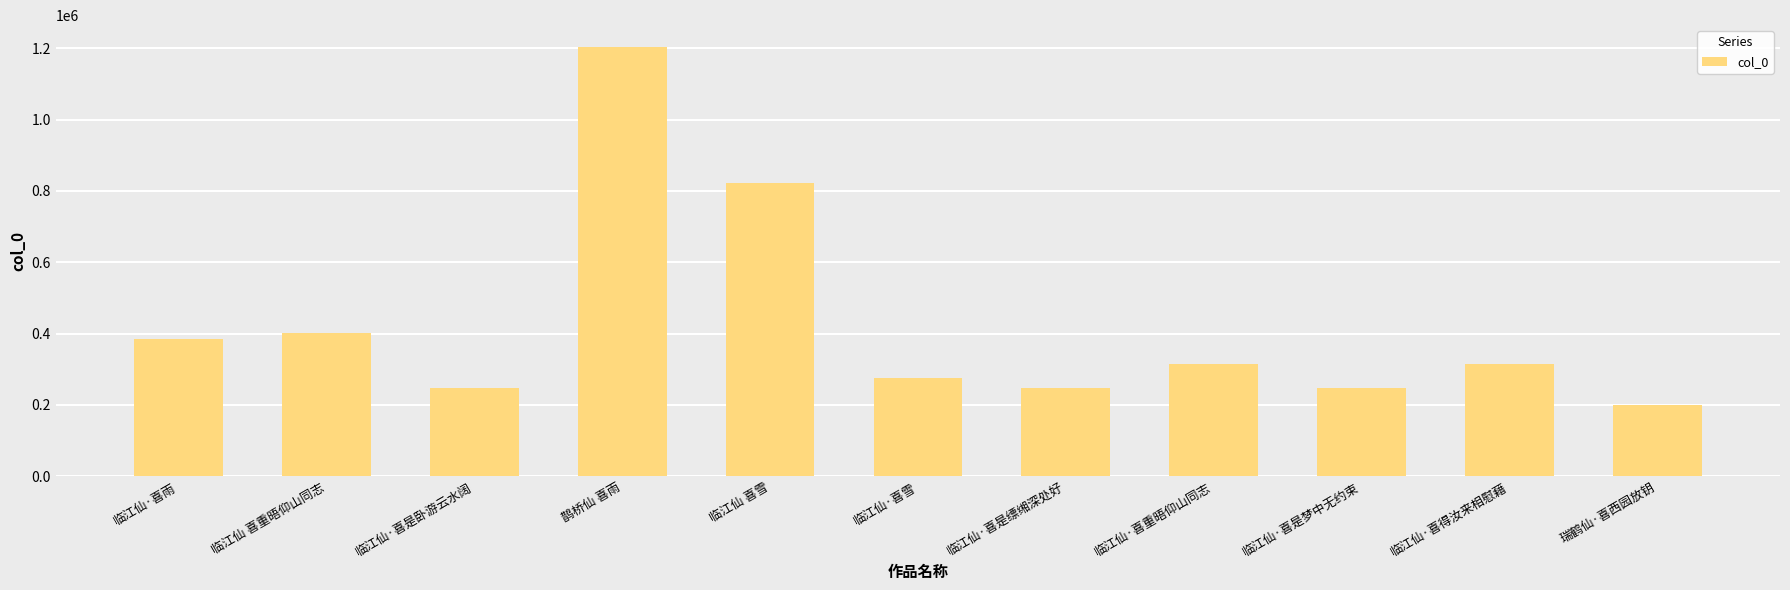

What is the approximate value at 鹊桥仙 喜雨?

1204324